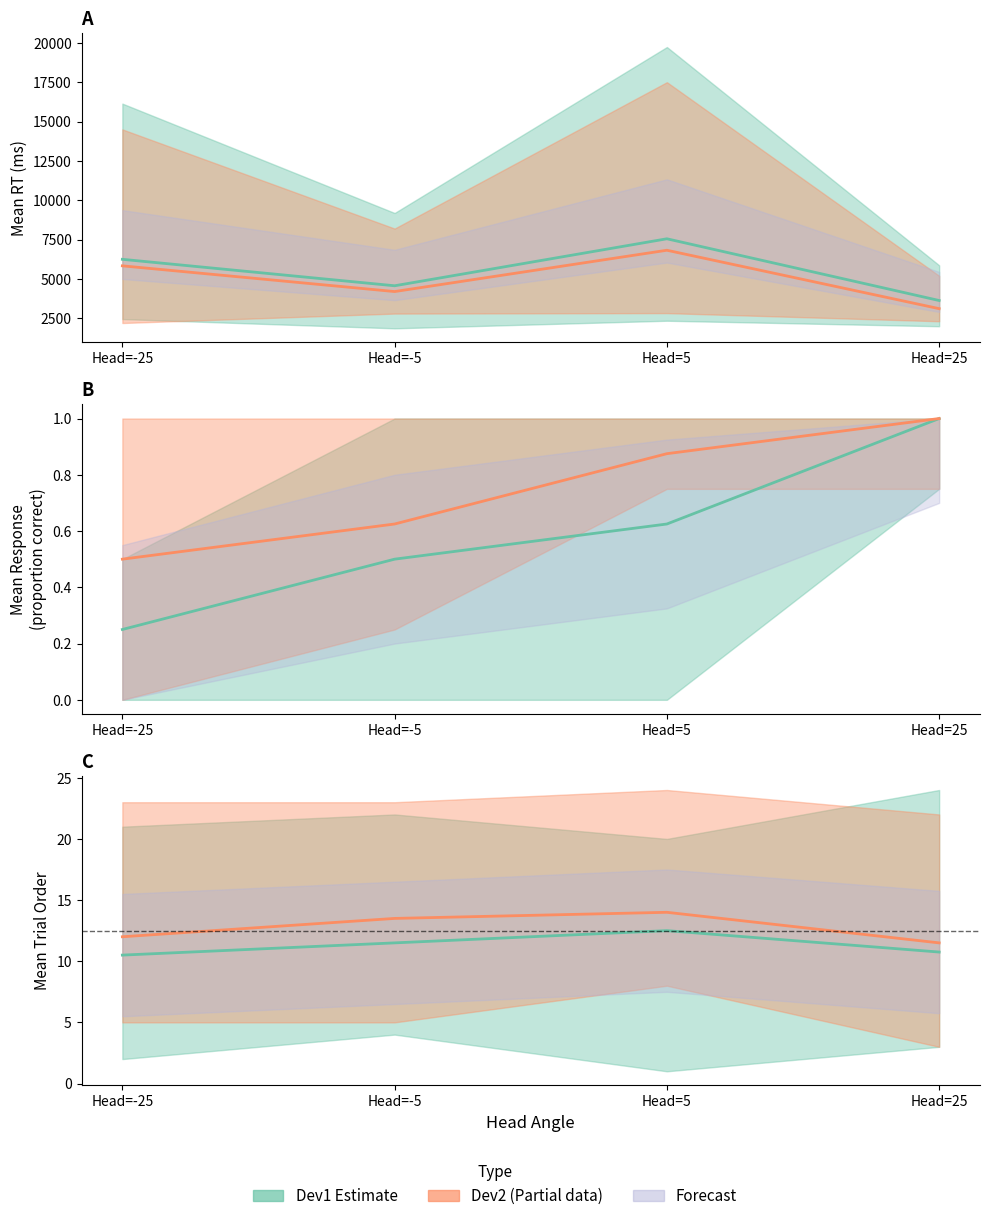

At which category does the chart reach its peak across all series?

Head=25